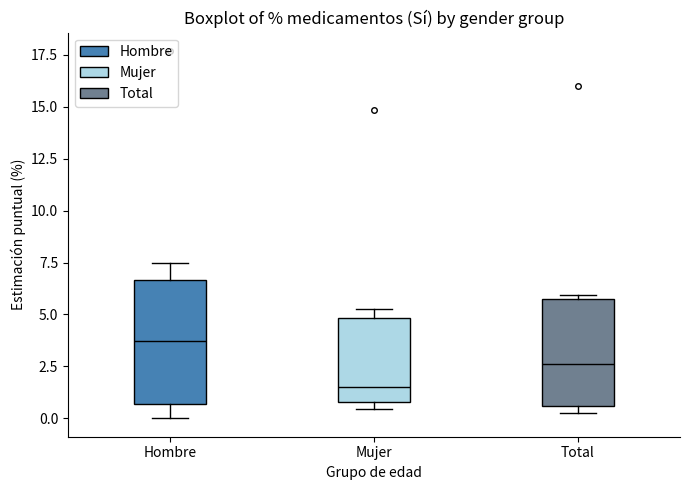

Reading left to right, read every box against the y-axis: the position of its median line, the range the box covers, and the ends of its whiskers. The values are not printed on the chart, so give them approximately, as read against the axis.

Hombre: median 3.5, box 0.5 to 6.5, whiskers 0.0 to 7.5
Mujer: median 1.5, box 1.0 to 5.0, whiskers 0.5 to 5.0 (just above the box's upper edge)
Total: median 2.5, box 0.5 to 5.5, whiskers 0.5 (just below the box's lower edge) to 6.0